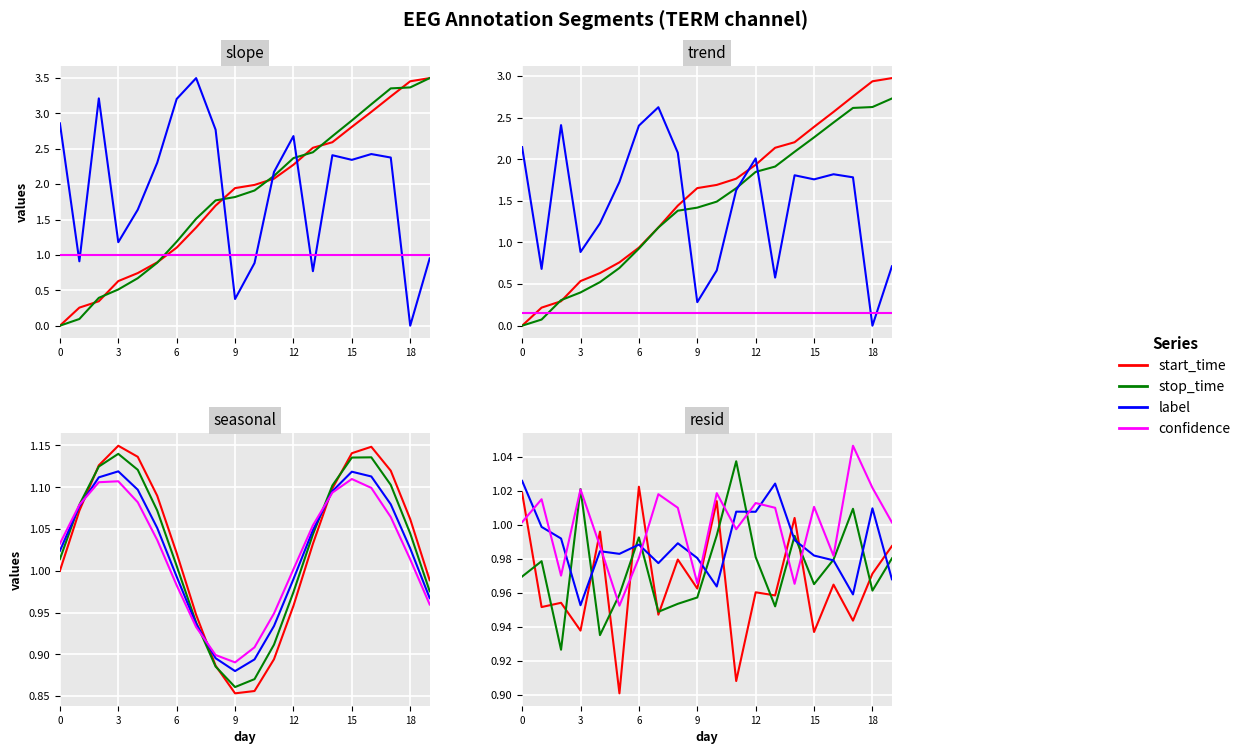

What is the spread (max minus min) of values at 15?

0.1